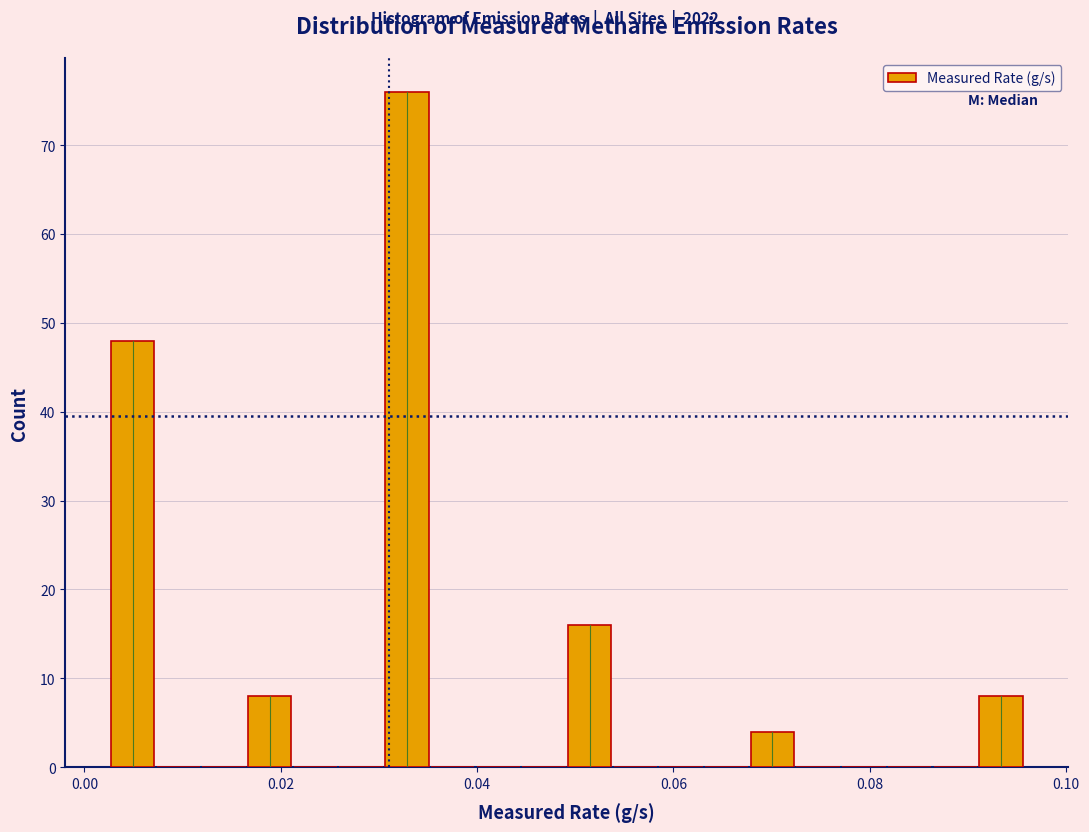

Read against the x-axis, roughly where is the centre of the tallest bar?

0.032